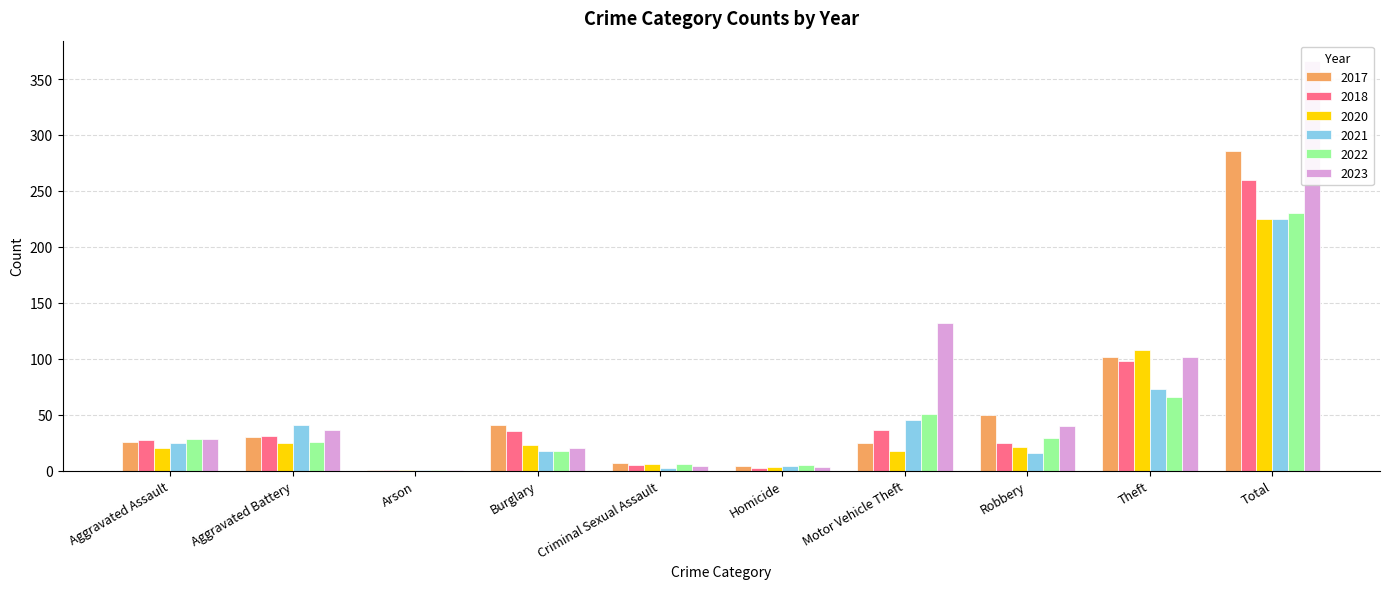

The 2021 series shows 60 at Motor Vehicle Theft. True or false?

False